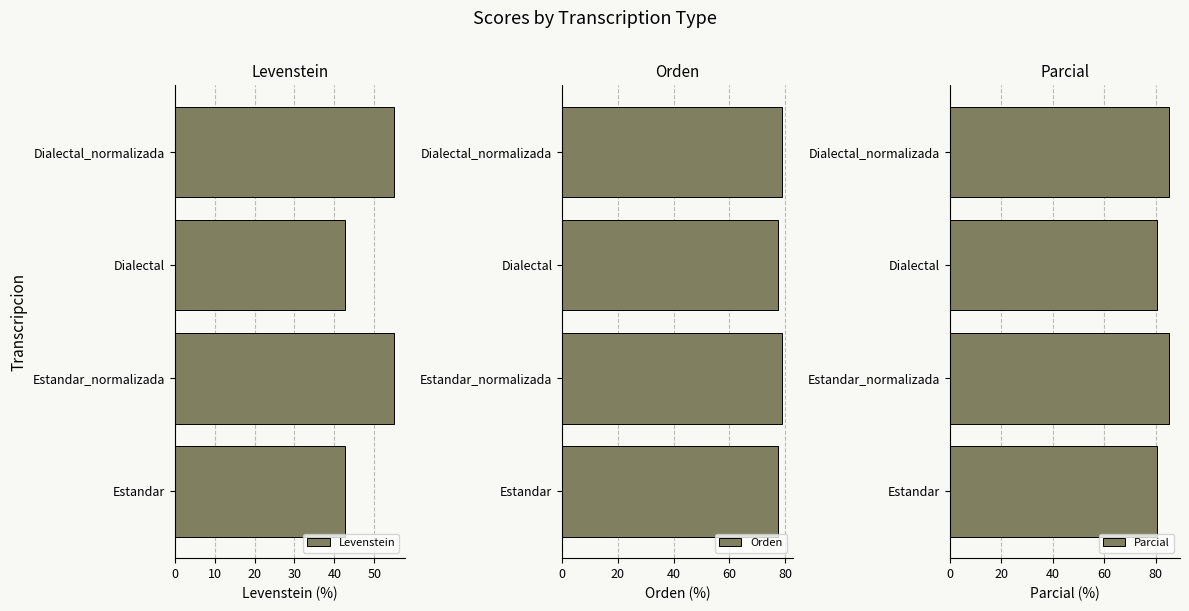

The value of Orden at Dialectal is 77.5. True or false?

True